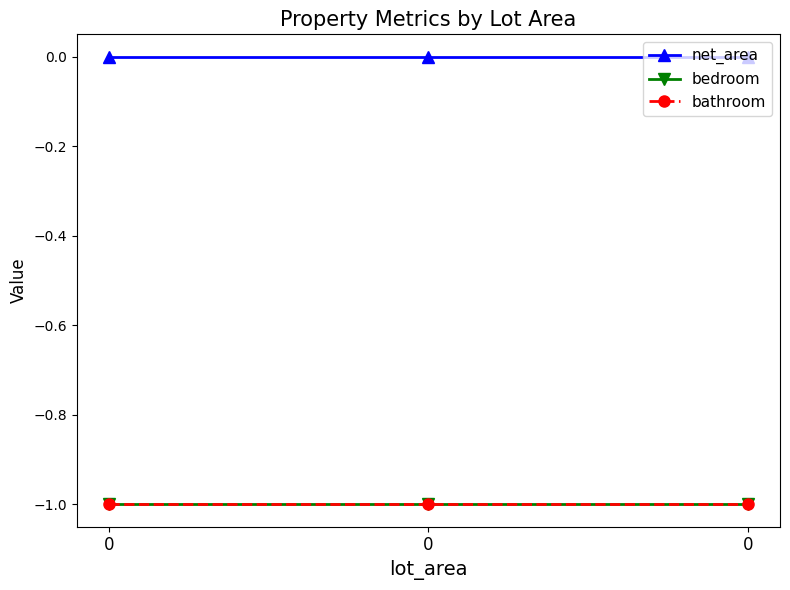

How many lines are shown in the chart?

3